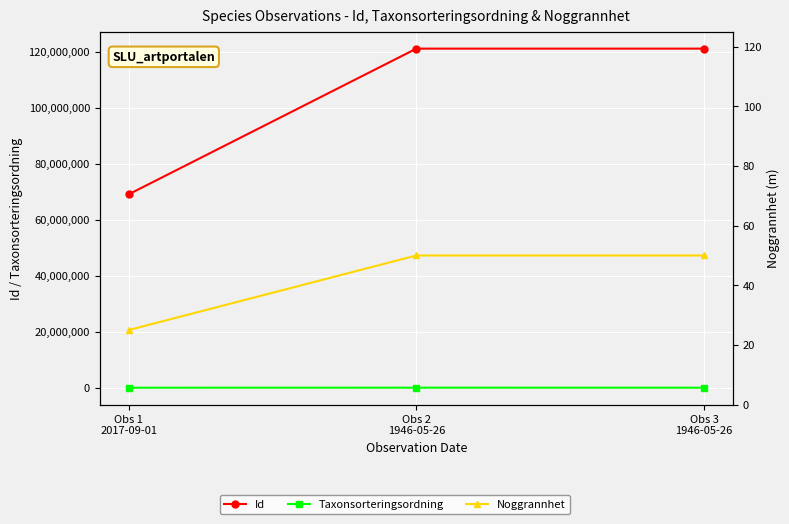

Which series has the widest spread of values?

Id